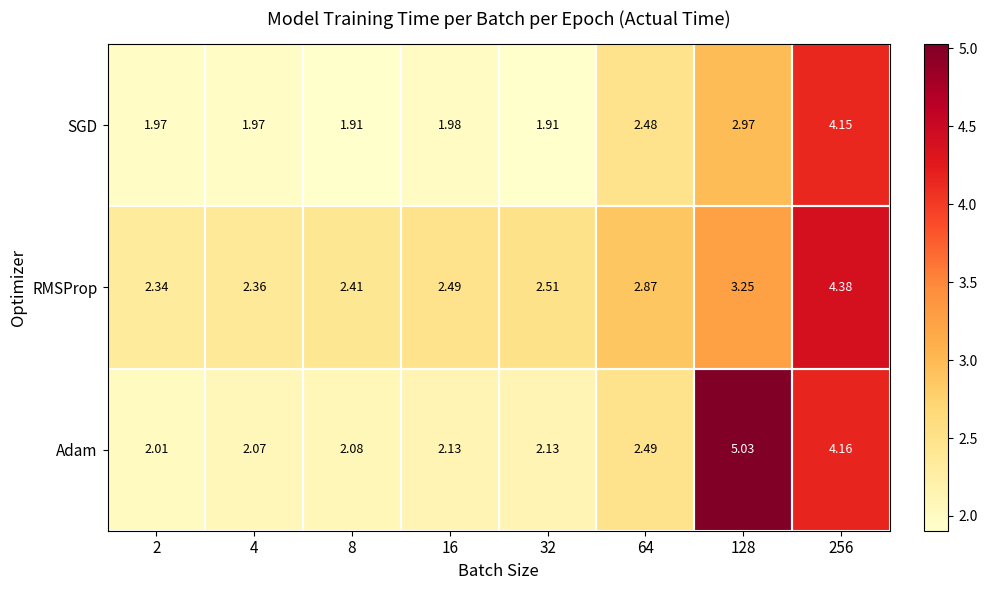

Which series has the widest spread of values?

Adam